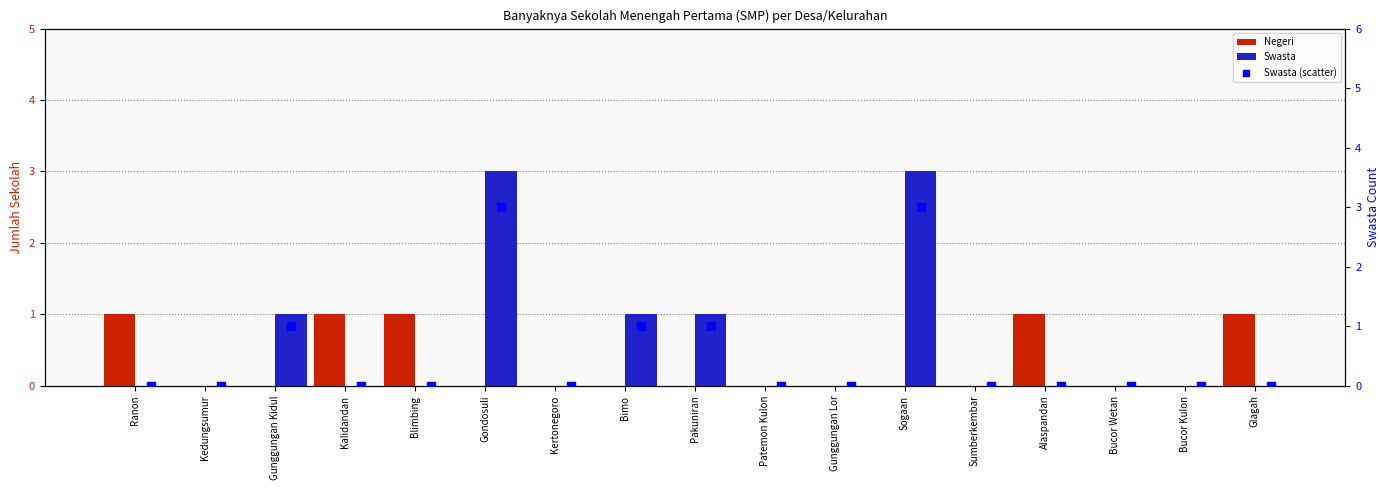

Which series has the largest total across all categories?

Swasta